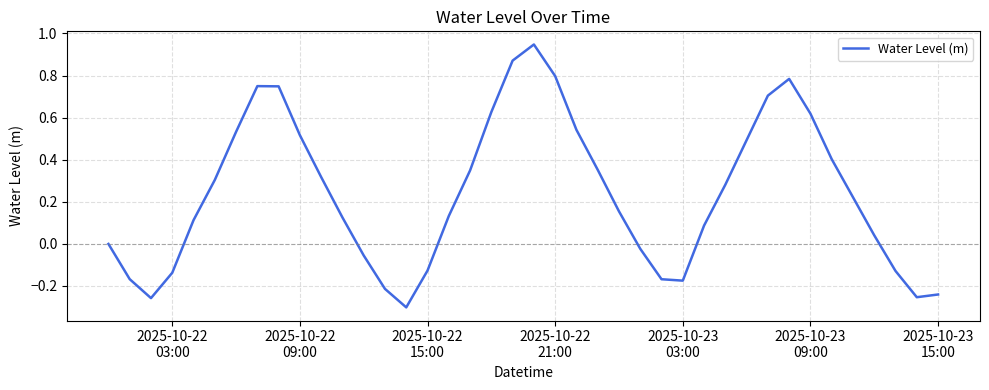

What is the difference between the maximum and minimum values?

1.2